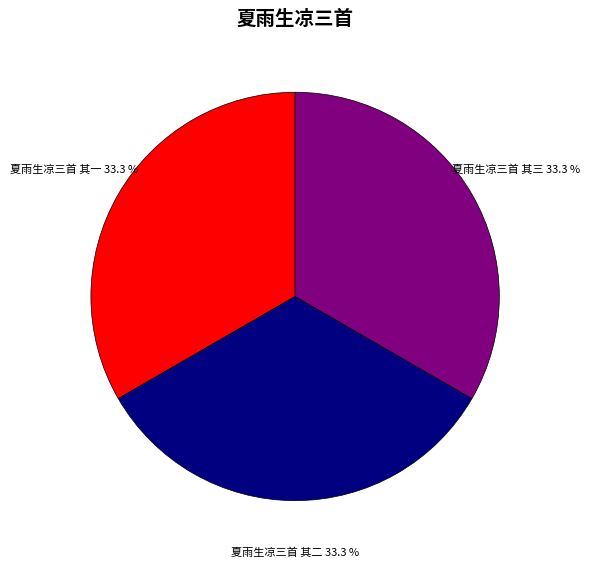

How many segments does this pie chart have?

3